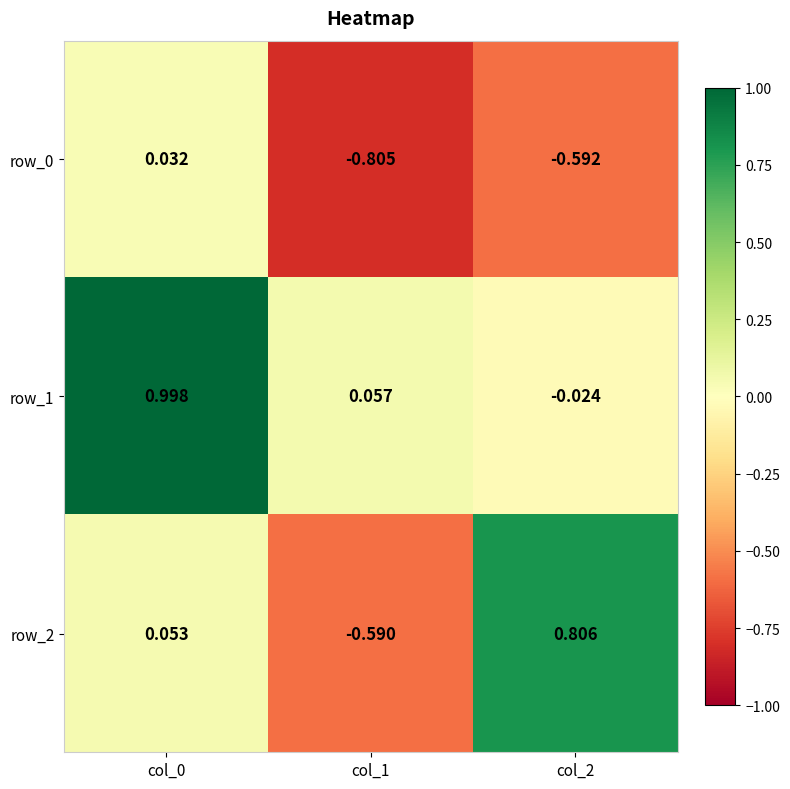

Between col_0 and col_1, which series saw the biggest shift?

row_1